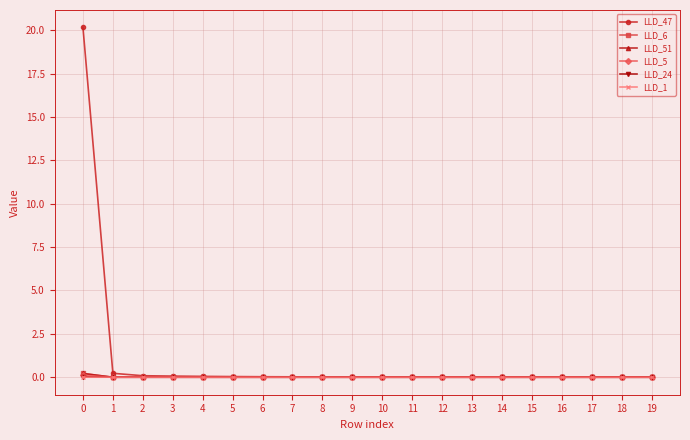

Which series has the largest total across all categories?

LLD_47